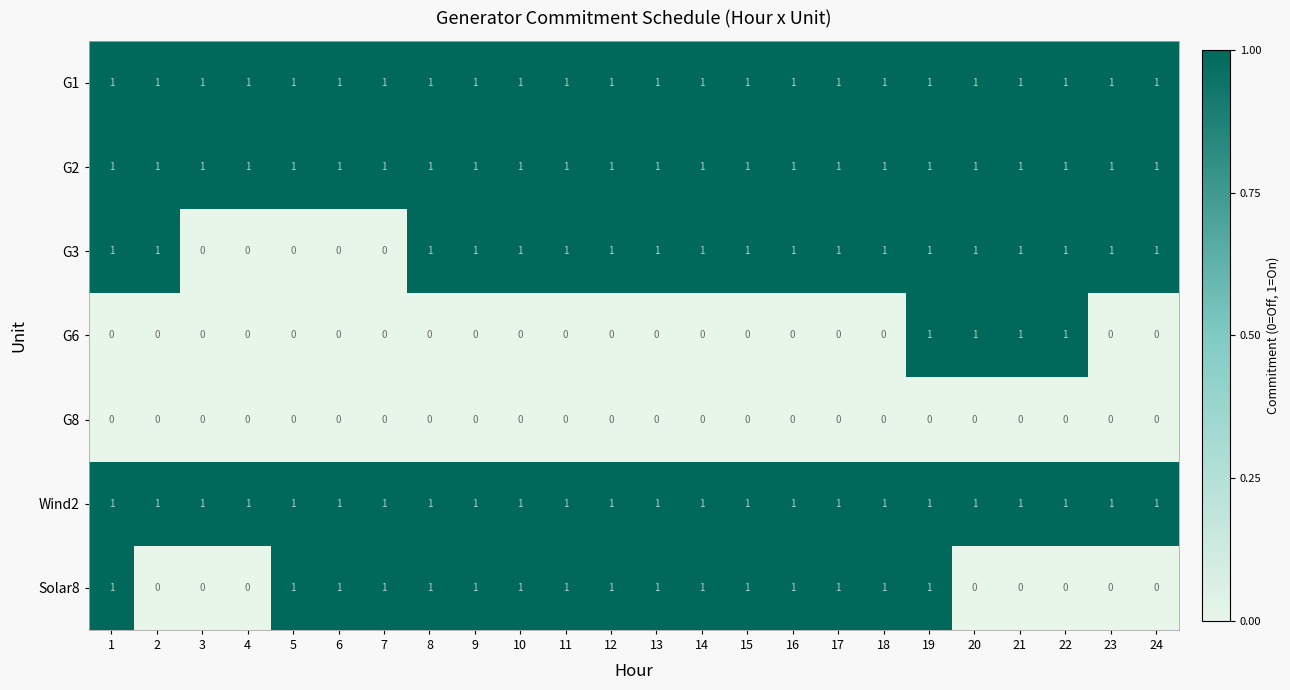

Count the Solar8 values in the range 0 to 1.

24